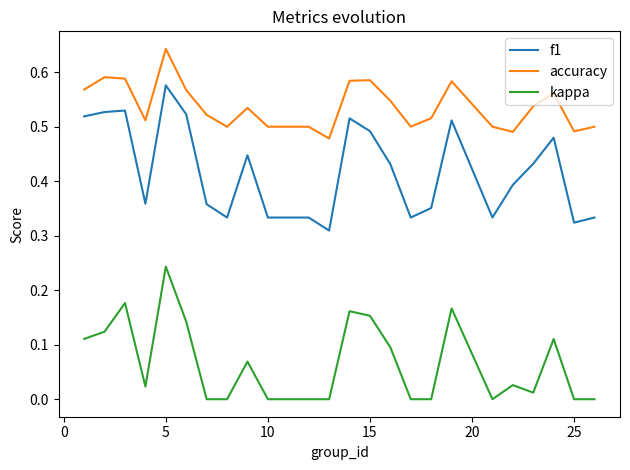

Rank the series by their maximum value, from highest to lowest.

accuracy, f1, kappa